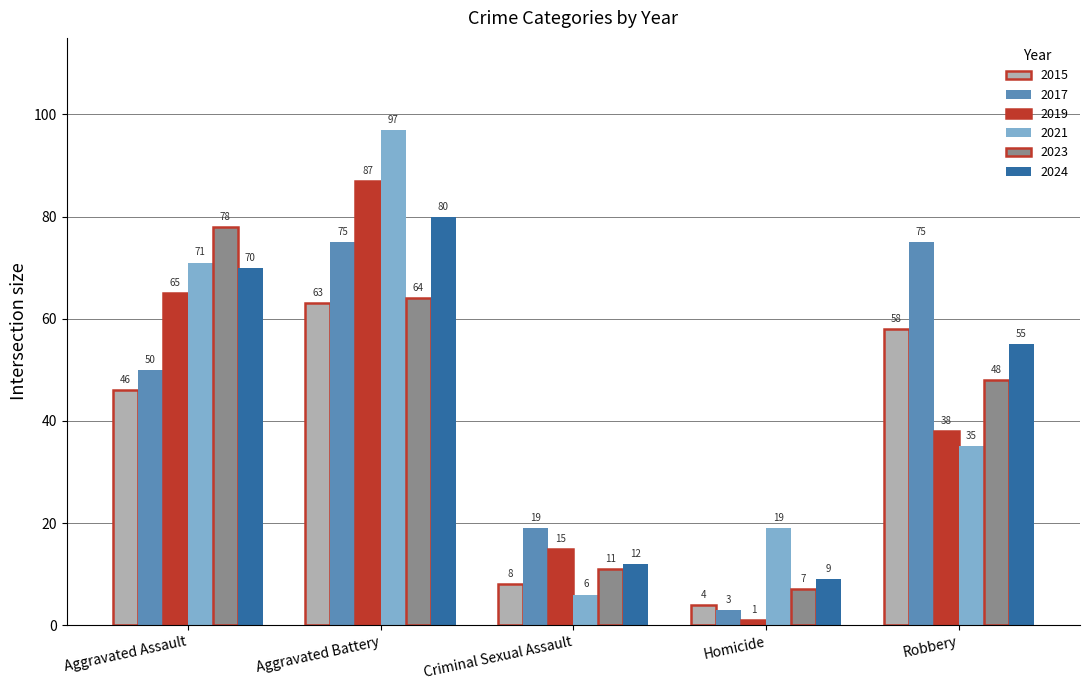

What is the spread (max minus min) of values at Aggravated Assault?

32